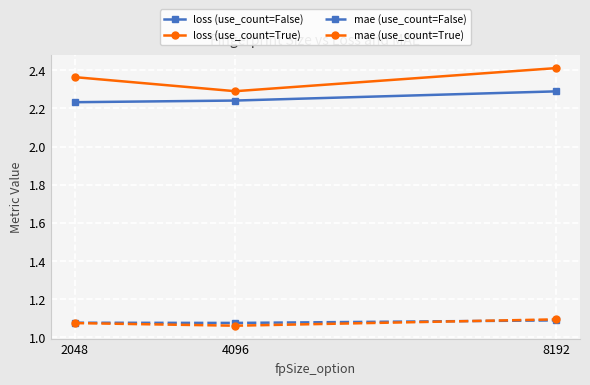

What are all the series names shown in the legend?

loss (use_count=False), loss (use_count=True), mae (use_count=False), mae (use_count=True)